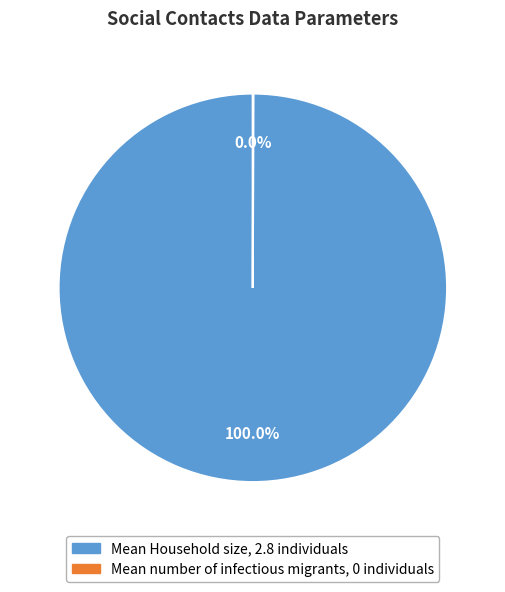

Which category has the biggest portion of the pie?

Mean Household size